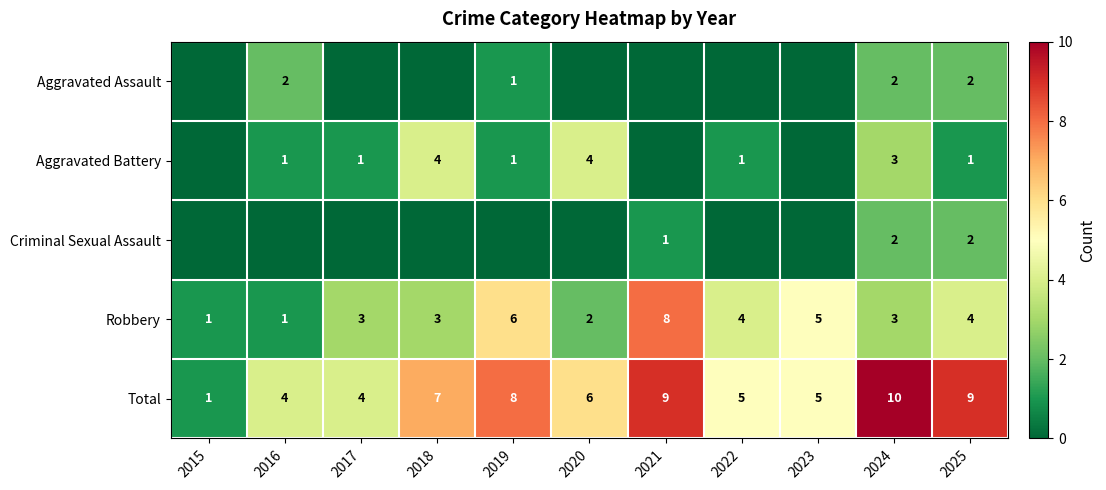

The value of Aggravated Battery at 2025 is 0. True or false?

False